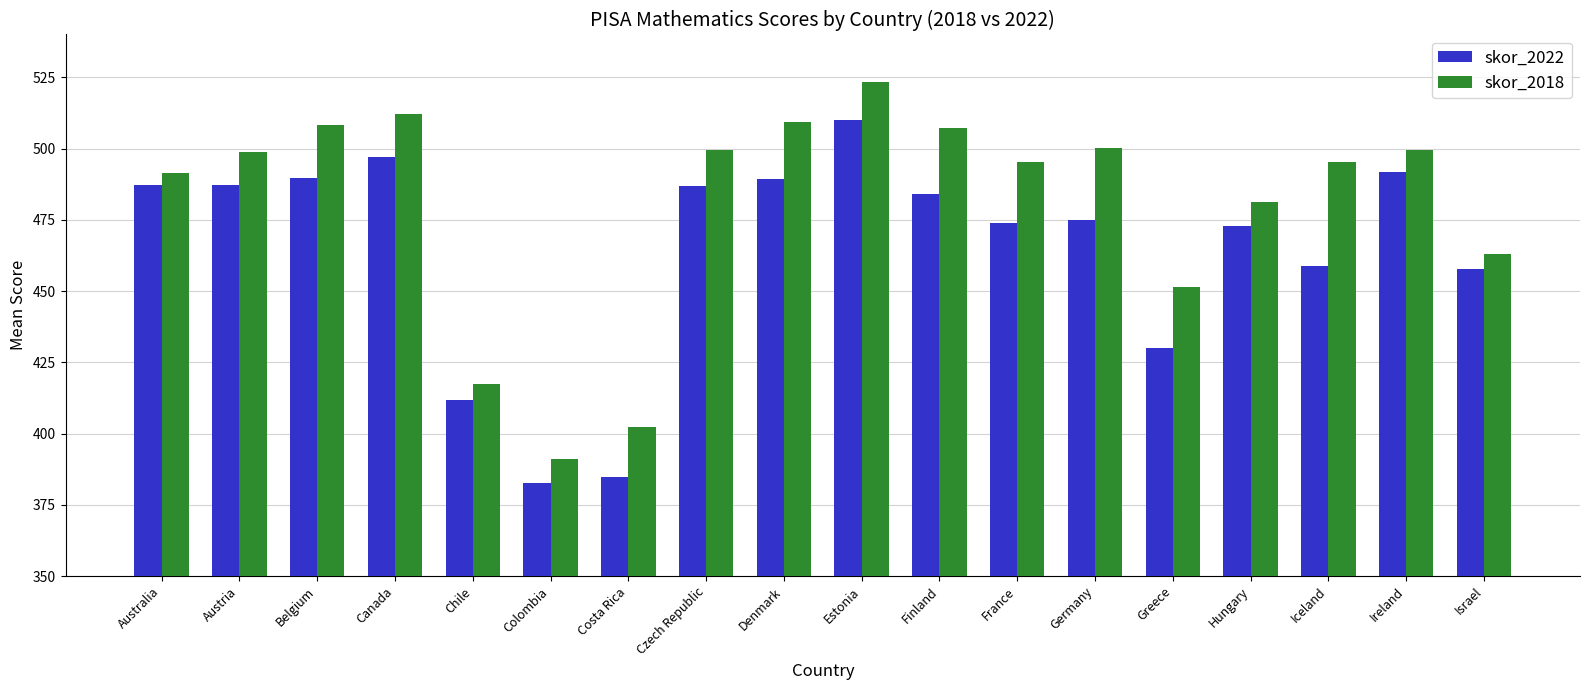

Is the value of skor_2022 at Colombia greater than the value of skor_2018 at Ireland?

No